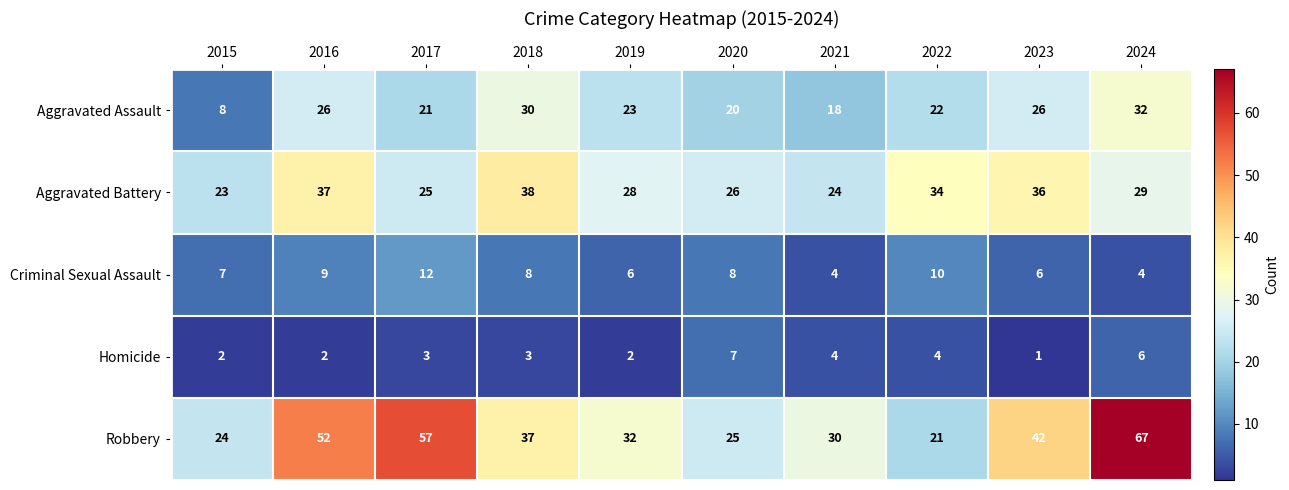

How many distinct data groups are displayed?

5